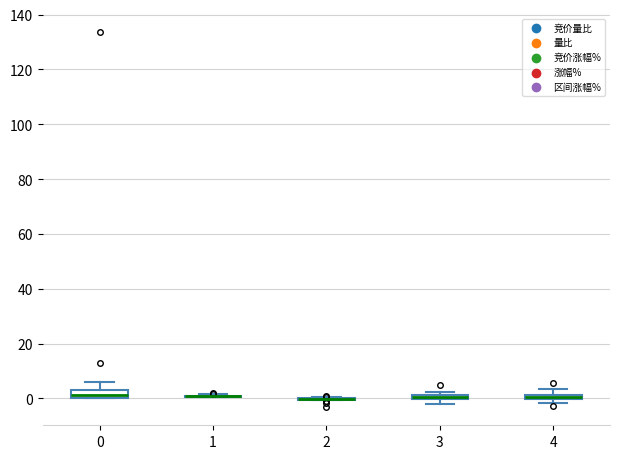

Where is the upper edge of the box at x = 4 on the y-axis? The values are not printed on the chart, so give them approximately, as read against the axis.

2